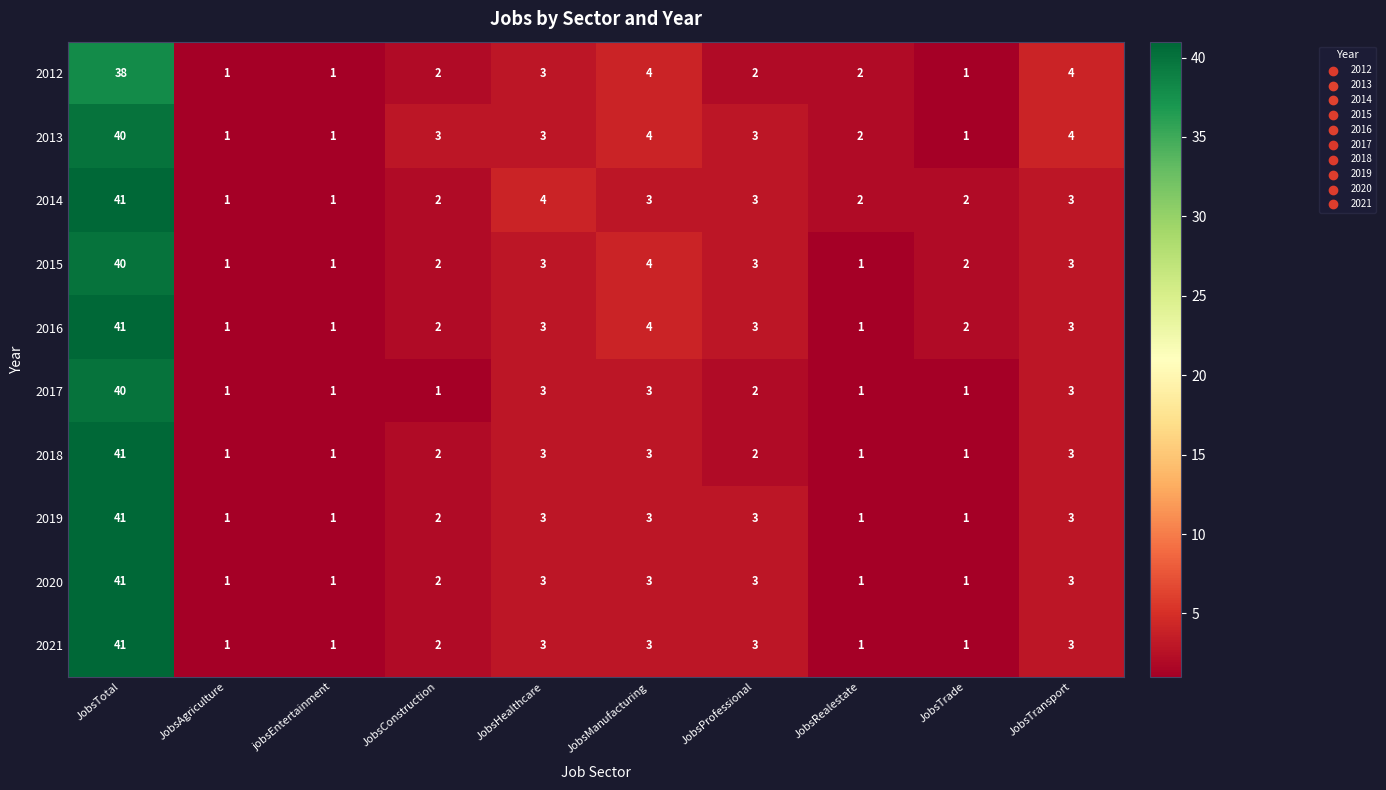

What is the average value of the 2013 series?

6